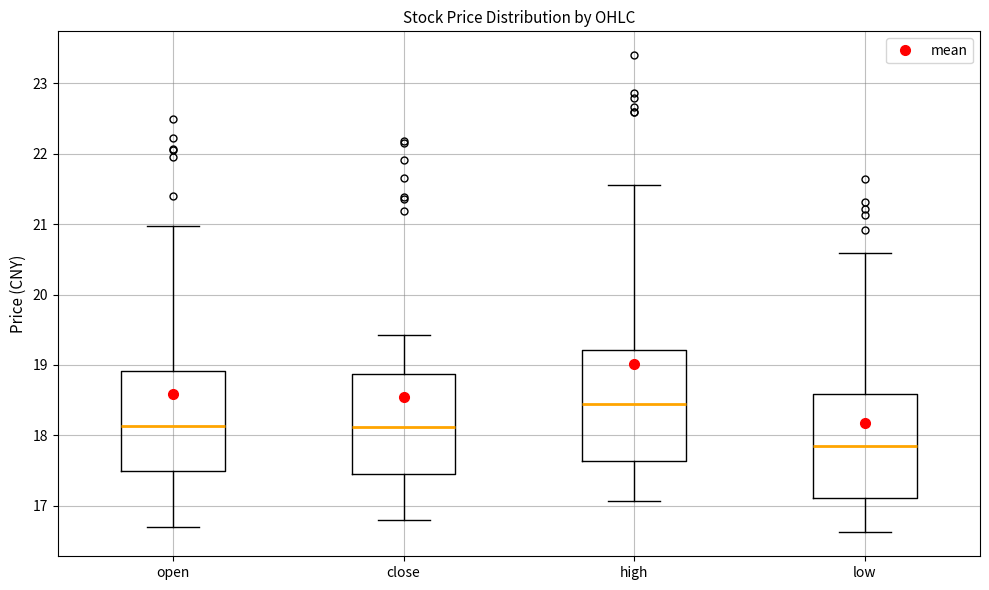

Where does the lower whisker of the box for open end on the y-axis? The values are not printed on the chart, so give them approximately, as read against the axis.

16.7